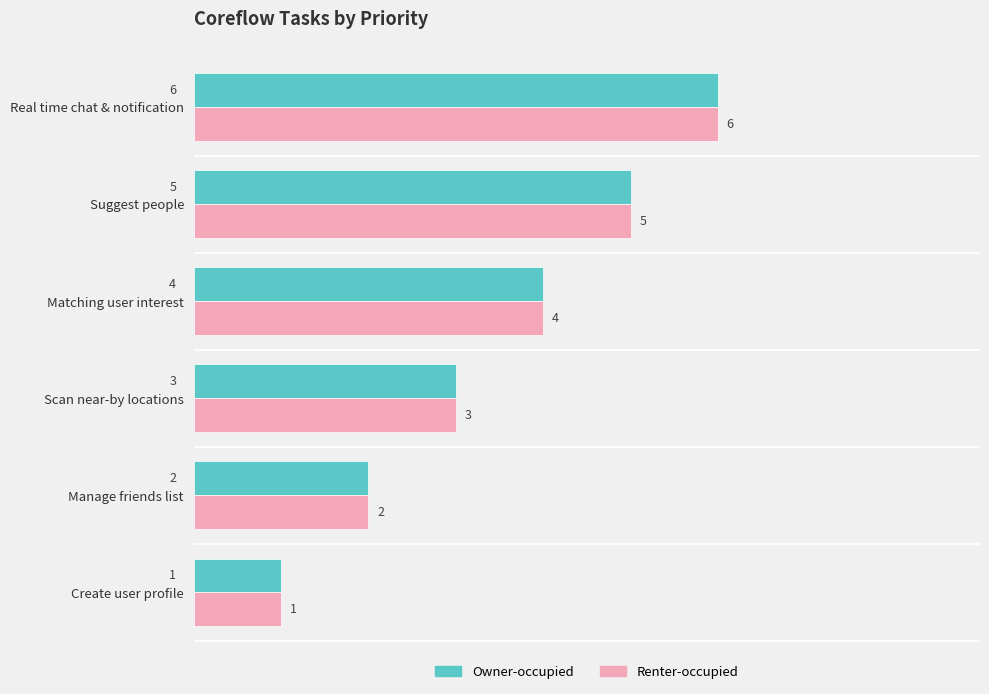

Rank the categories by Owner-occupied value from highest to lowest.

Real time chat & notification, Suggest people, Matching user interest, Scan near-by locations, Manage friends list, Create user profile